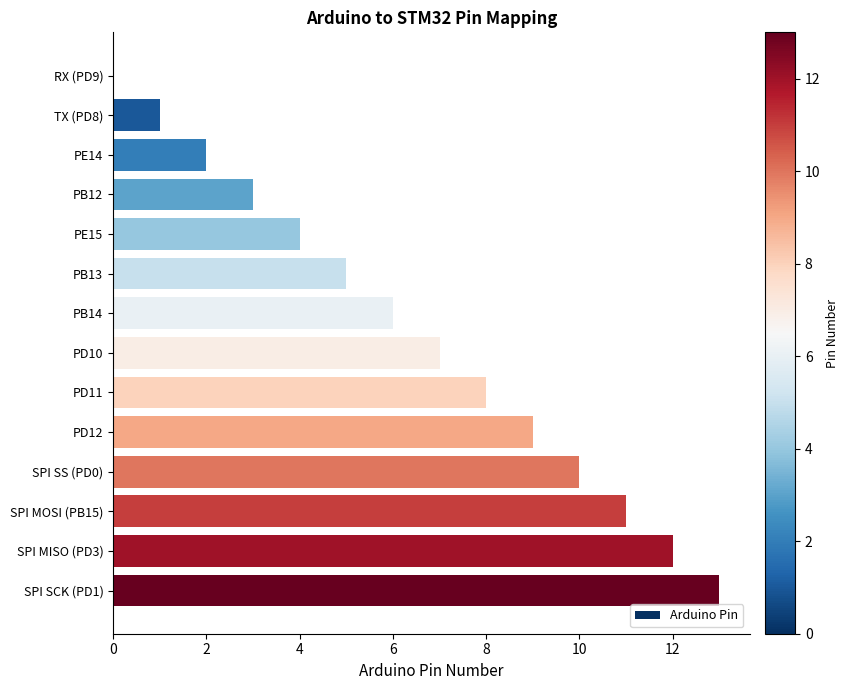

What is the sum of all values?

91